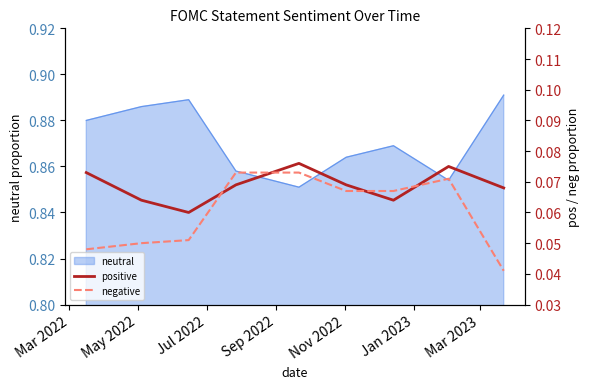

True or false: negative has more than 2 interior local peaks.

False